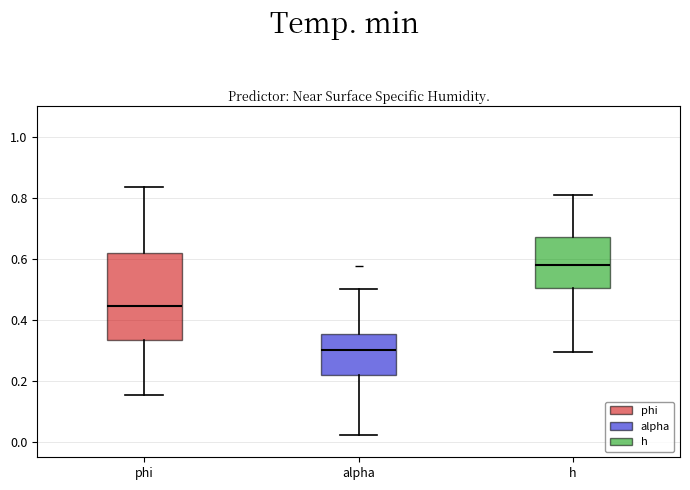

Reading left to right, read every box against the y-axis: the position of its median line, the range the box covers, and the ends of its whiskers. The values are not printed on the chart, so give them approximately, as read against the axis.

phi: median 0.44, box 0.34 to 0.62, whiskers 0.16 to 0.84
alpha: median 0.30, box 0.22 to 0.36, whiskers 0.02 to 0.50
h: median 0.58, box 0.50 to 0.68, whiskers 0.30 to 0.80